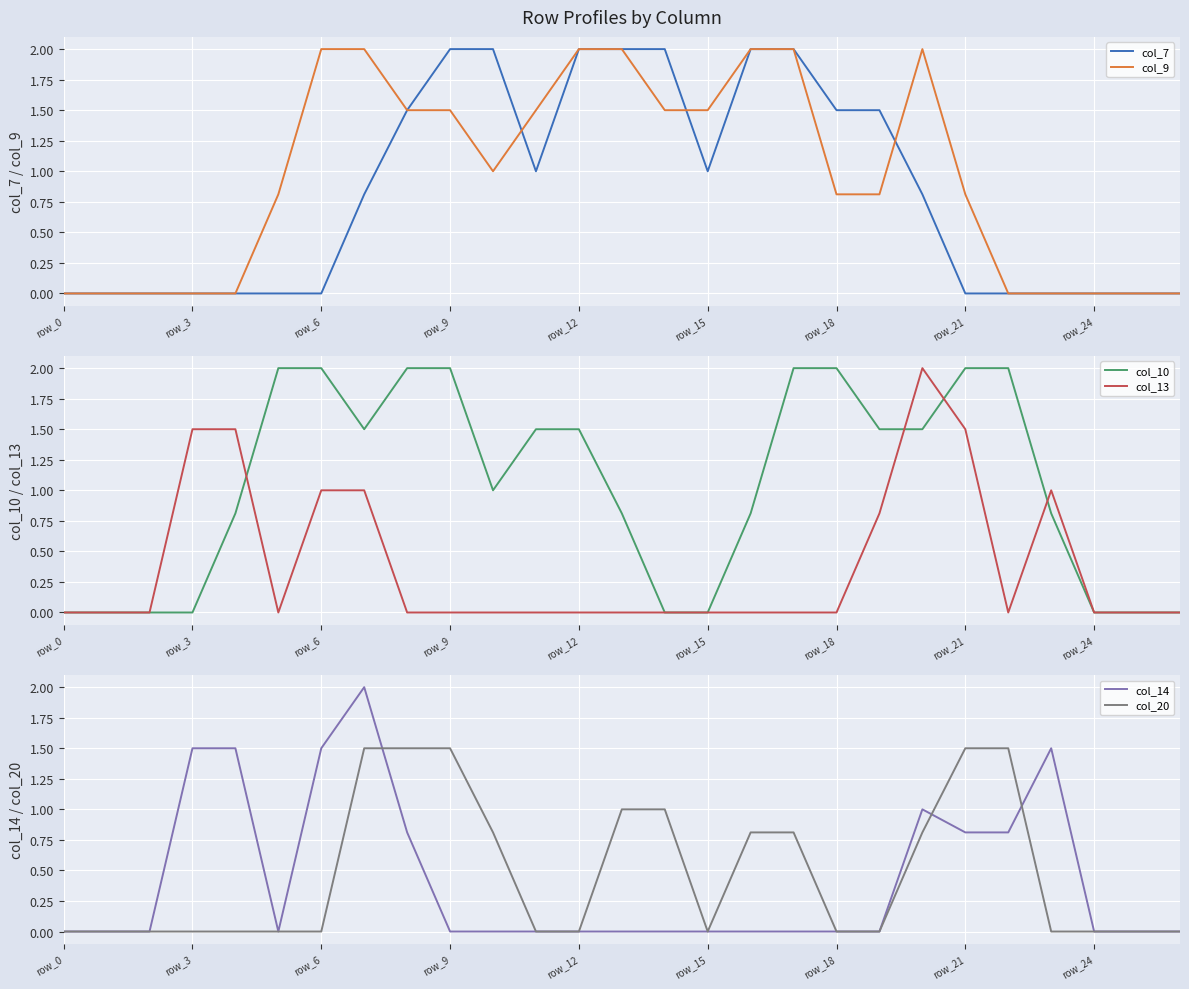

Which series has the largest range (max minus min)?

col_7